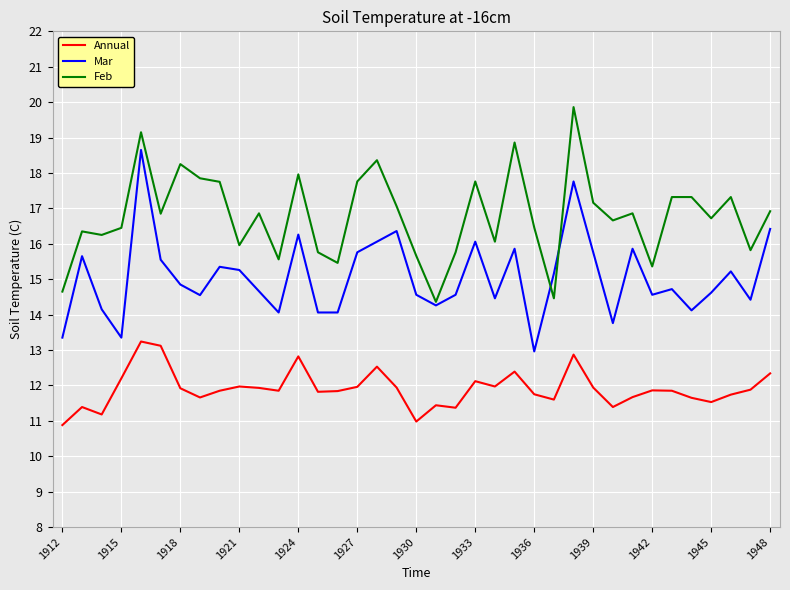

Which series has the largest total across all categories?

Feb